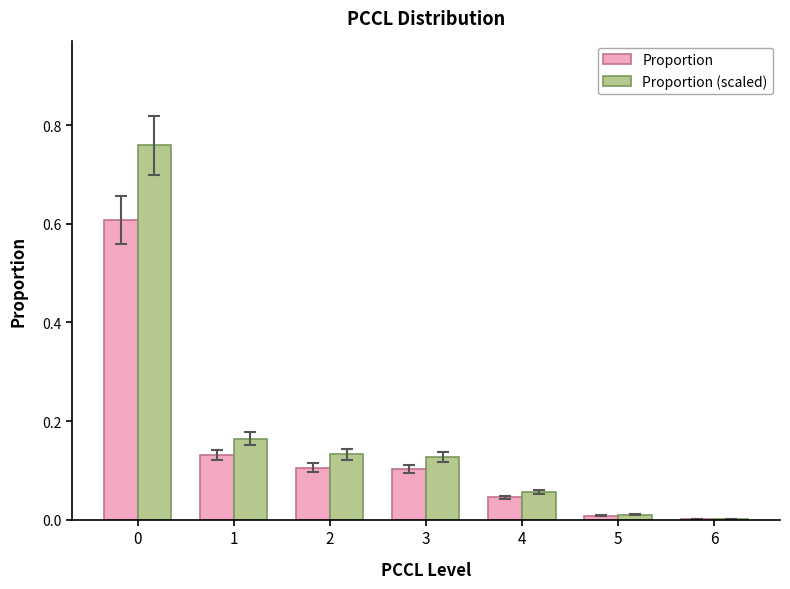

True or false: Proportion (scaled) has a value of 0.1 at 3.

True